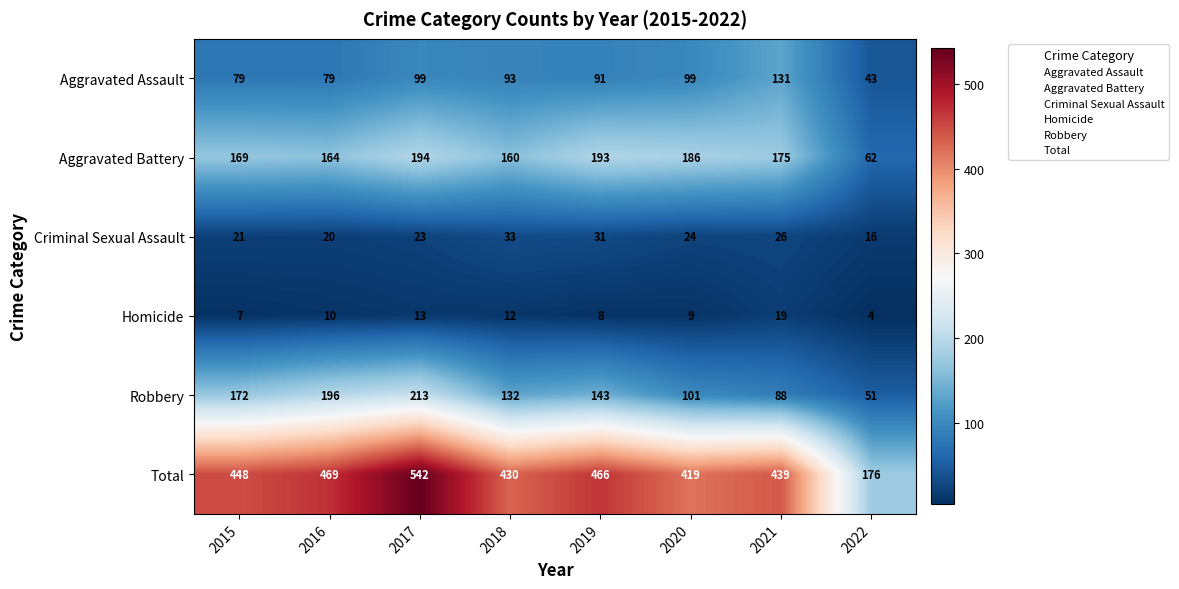

Rank the series at 2020 from highest to lowest value.

Total, Aggravated Battery, Robbery, Aggravated Assault, Criminal Sexual Assault, Homicide